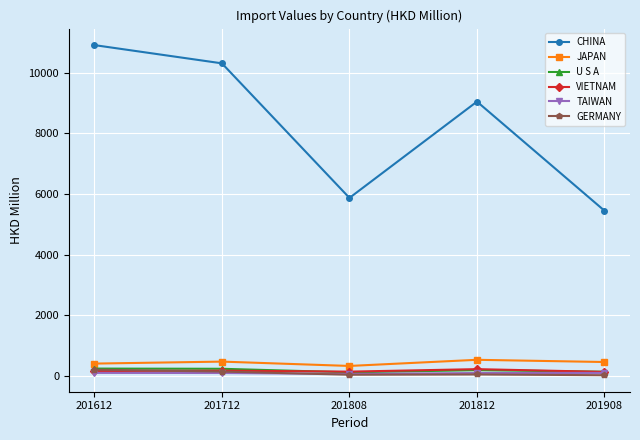

True or false: GERMANY has a value of 32.5 at 201808.

True